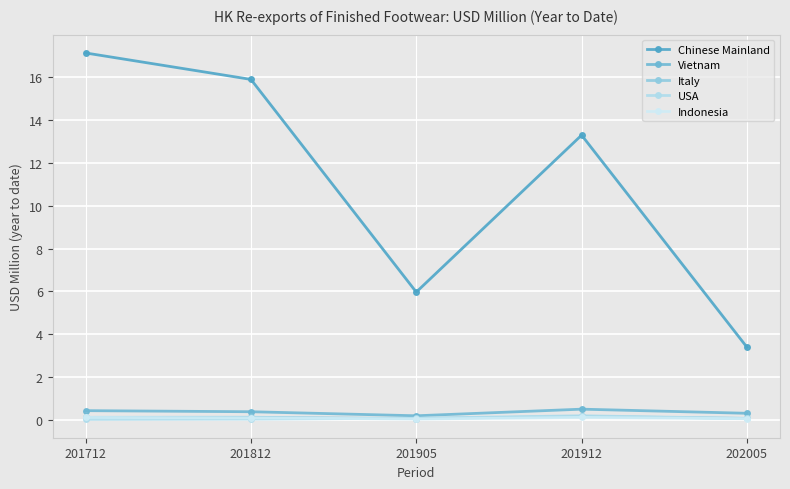

What is the greatest value displayed?

17.1